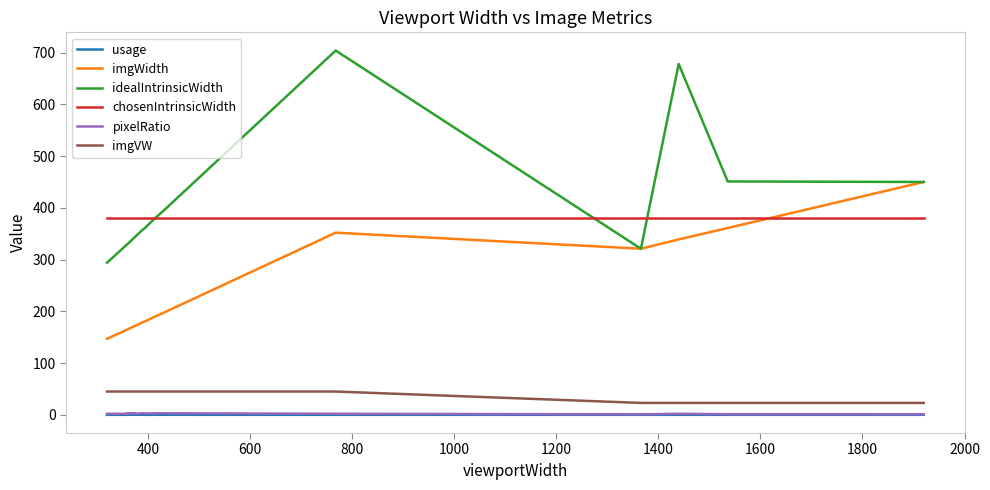

True or false: usage and imgWidth intersect in this chart.

False